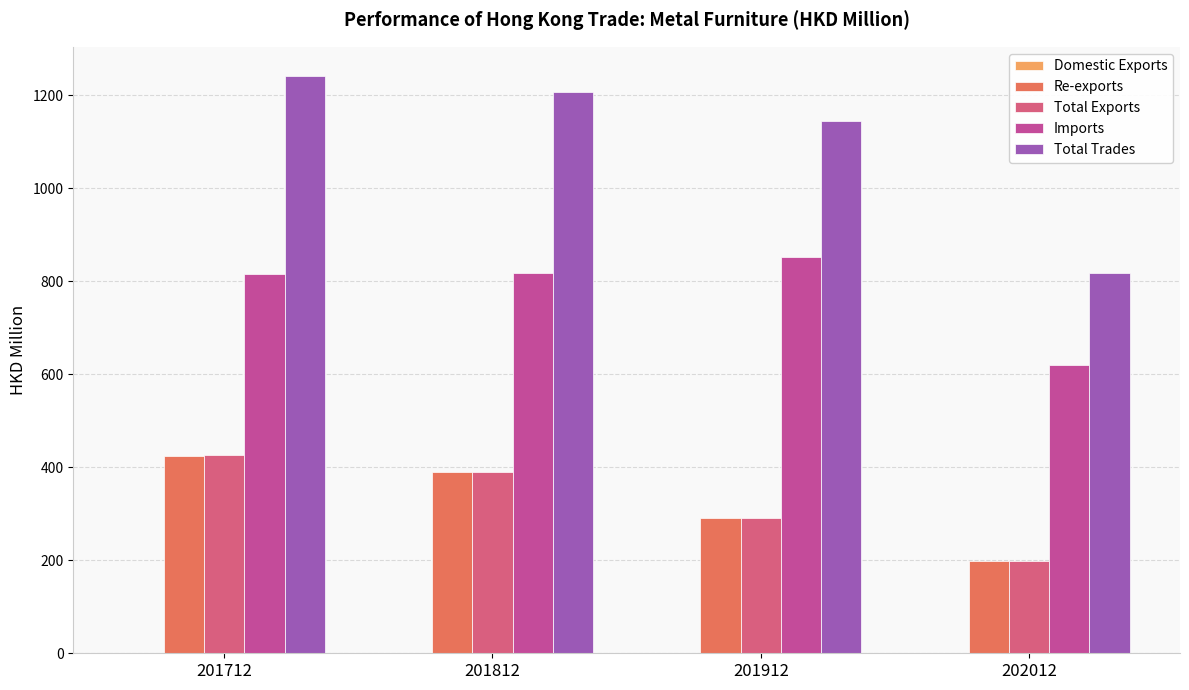

What is the spread (max minus min) of values at 201912?

1144.9